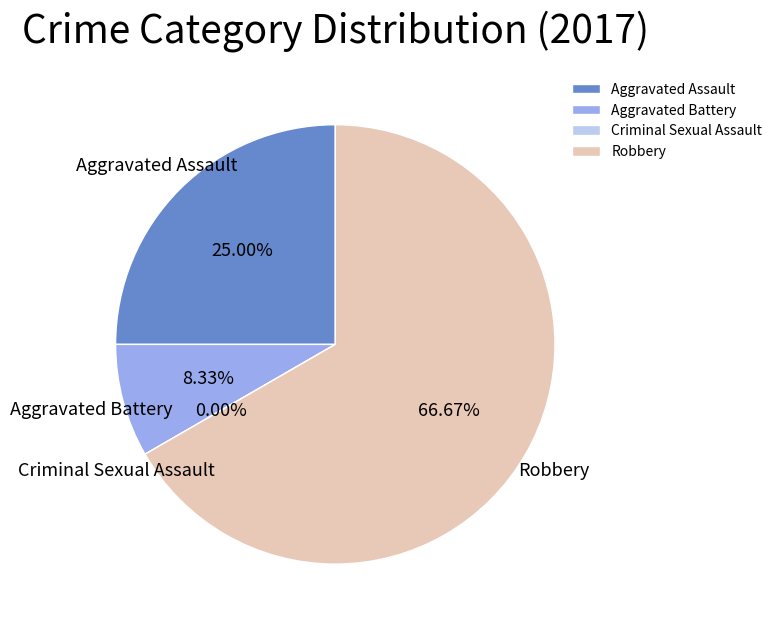

Rank the categories by value from lowest to highest.

Criminal Sexual Assault, Aggravated Battery, Aggravated Assault, Robbery